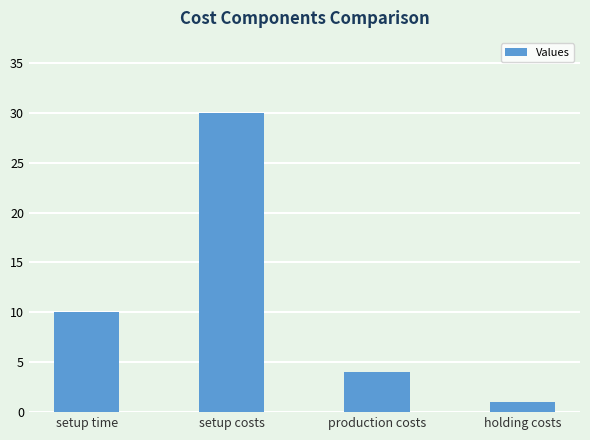

What is the difference between the maximum and second lowest values?

26